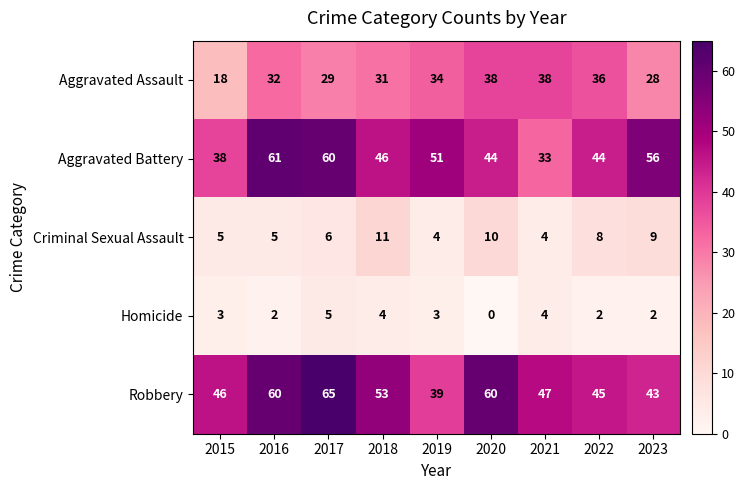

How many series are shown in this chart?

5